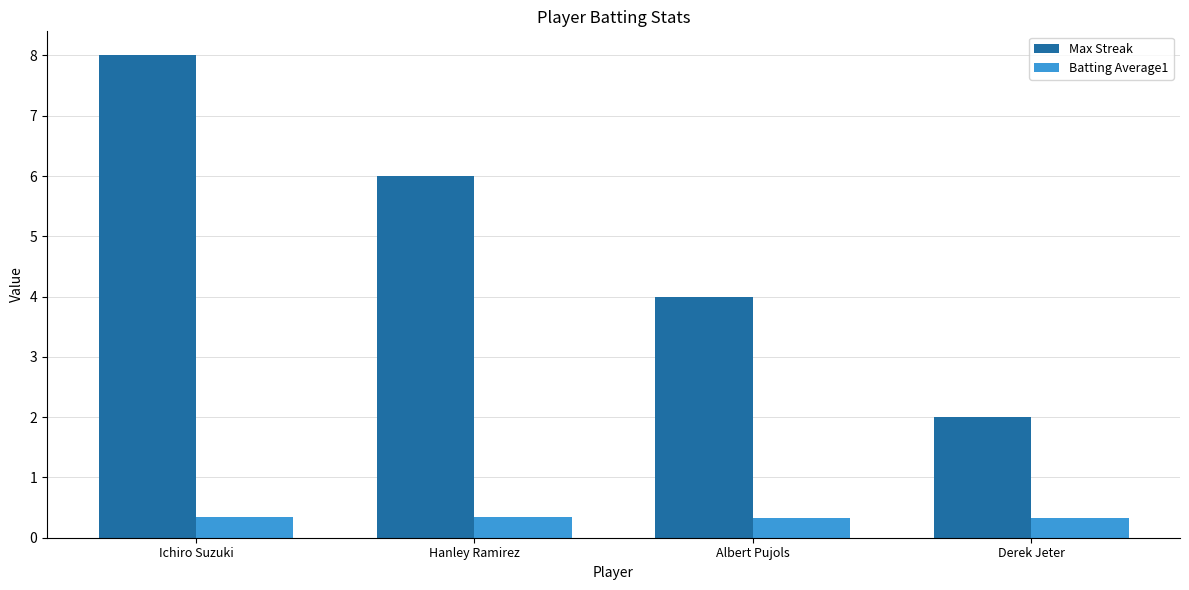

What is the difference between the highest and lowest values at Hanley Ramirez?

5.7